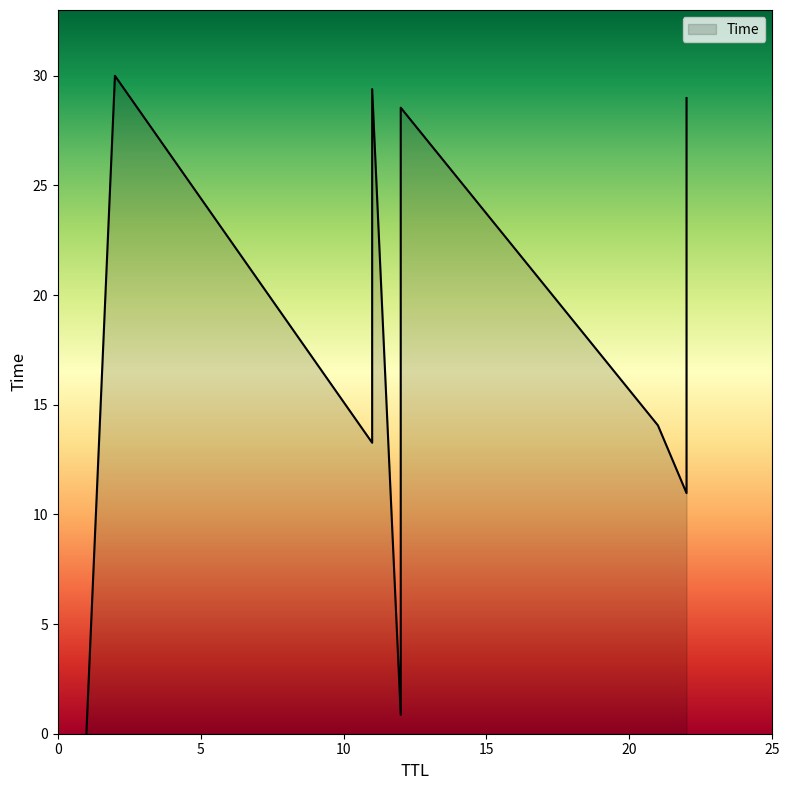

How many lines are shown in the chart?

1